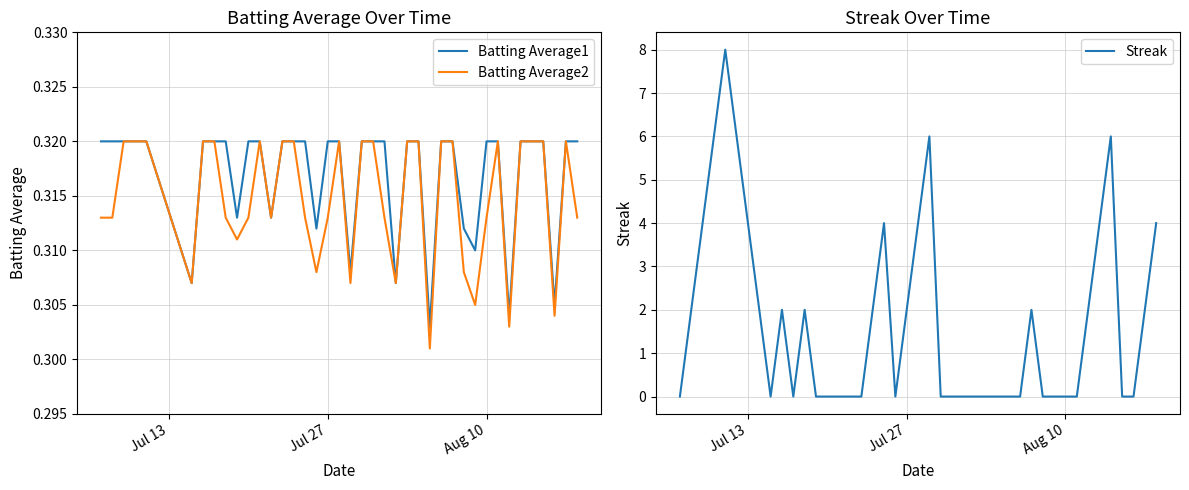

Rank the series by their maximum value, from lowest to highest.

Batting Average1, Batting Average2, Streak